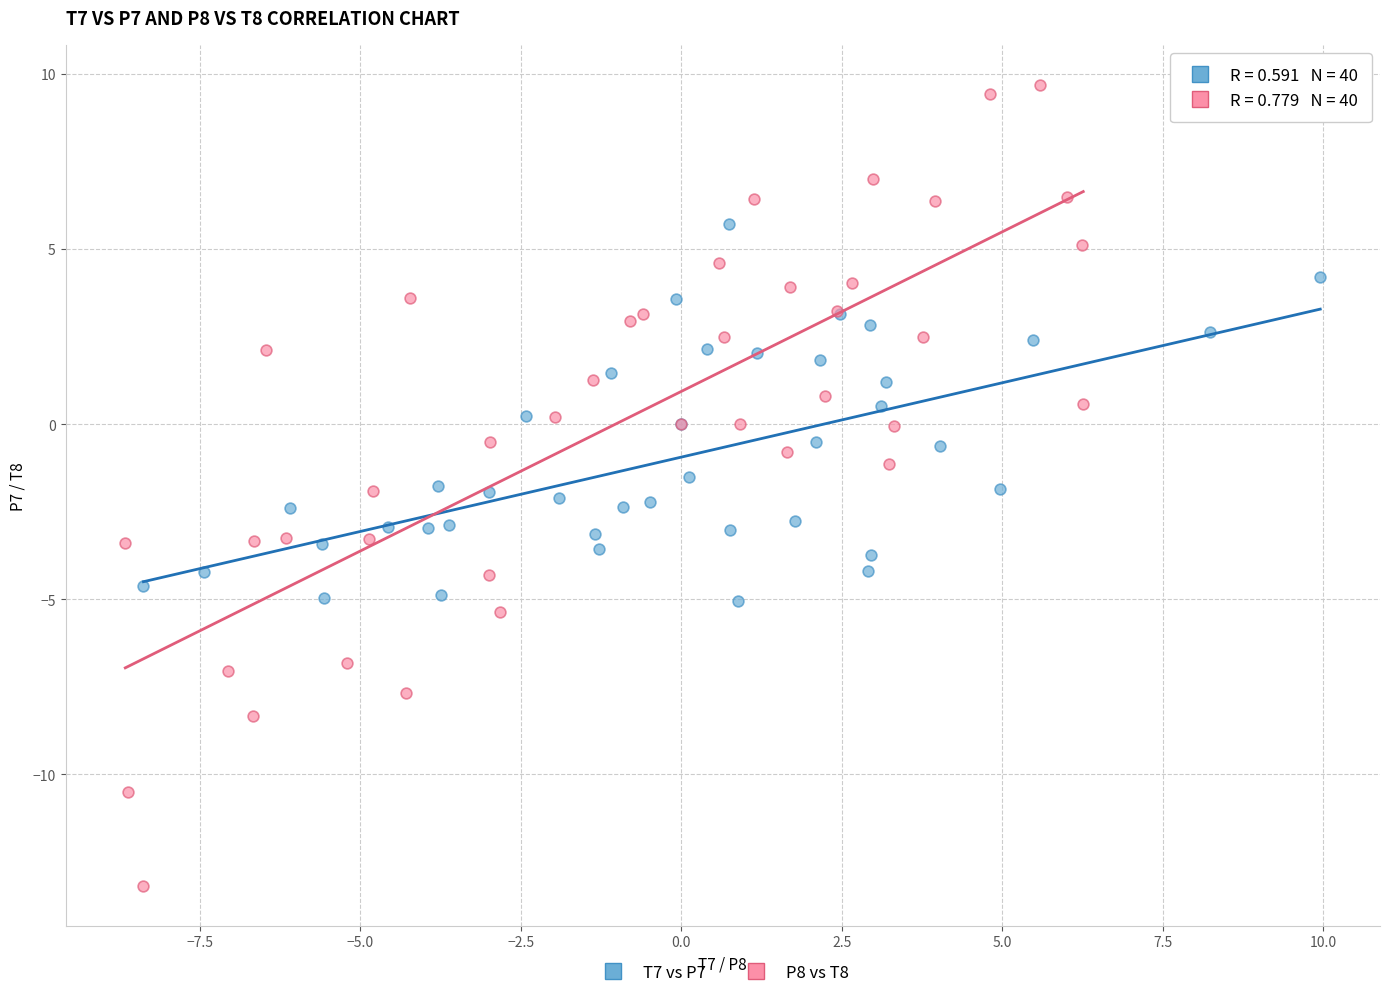

Which series contains the highest Y value?

P8 vs T8